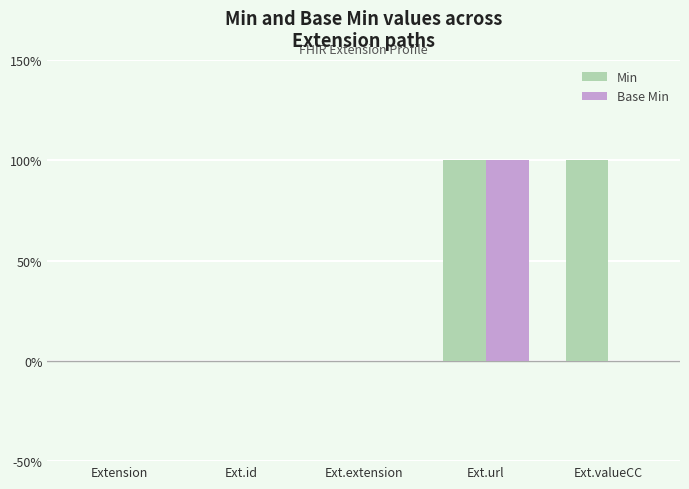

List the series in order of their overall mean, lowest first.

Base Min, Min